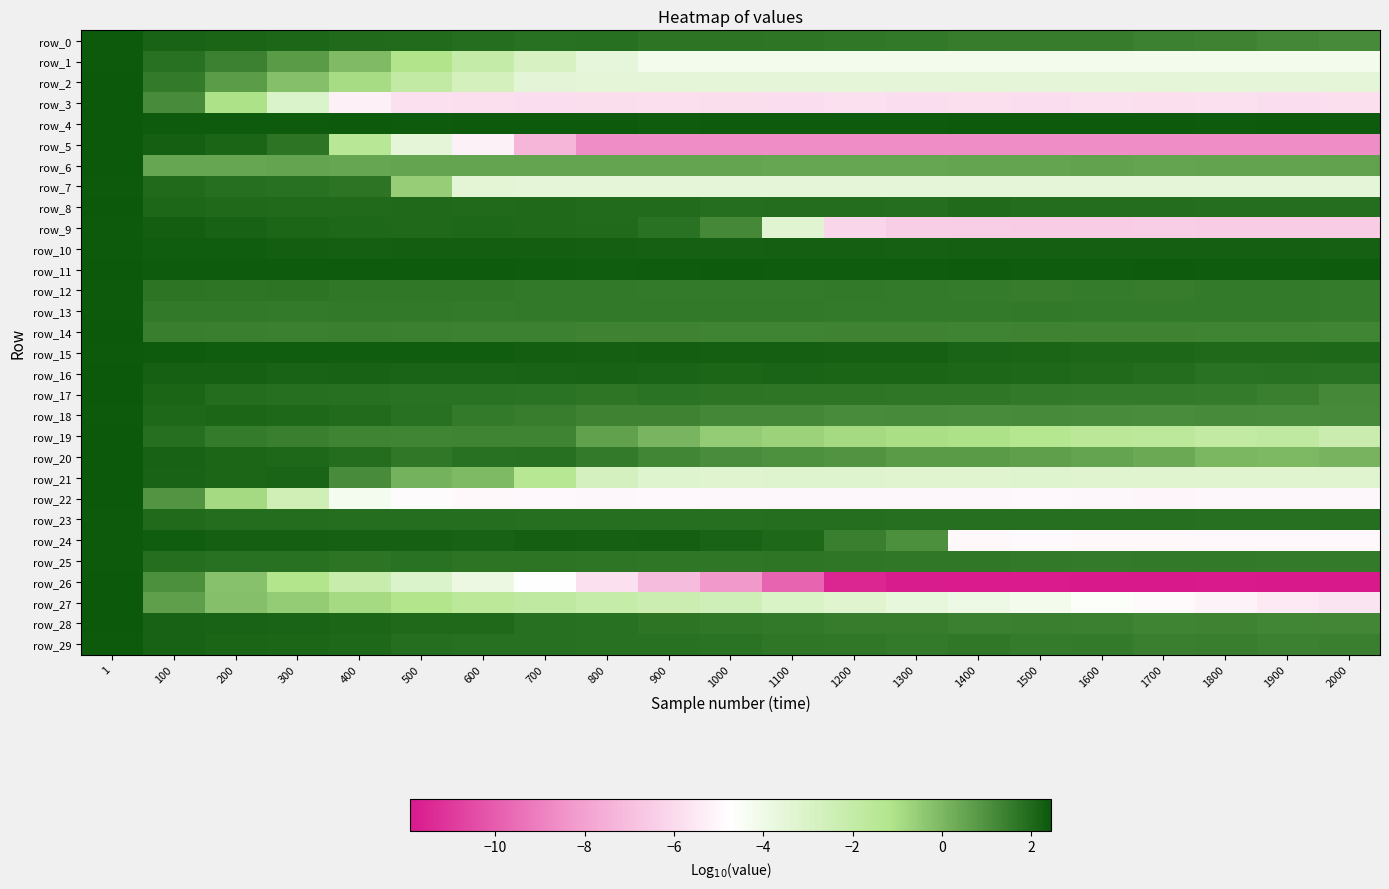

Where is row_0 nearest to the value 1?

2000